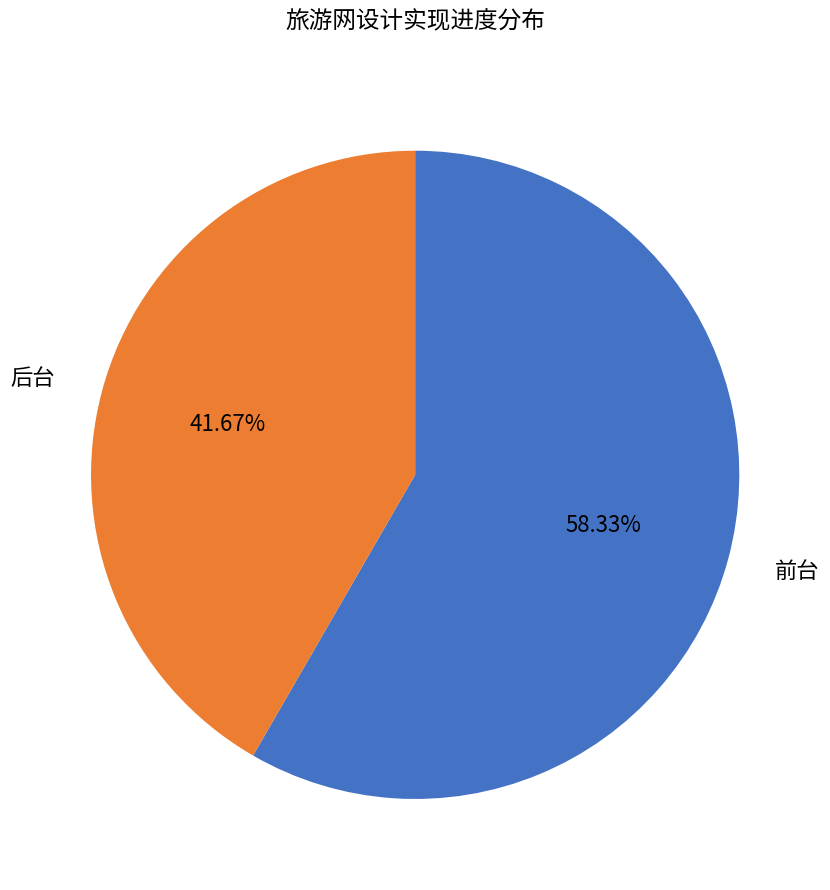

Is there a majority slice in this chart?

Yes